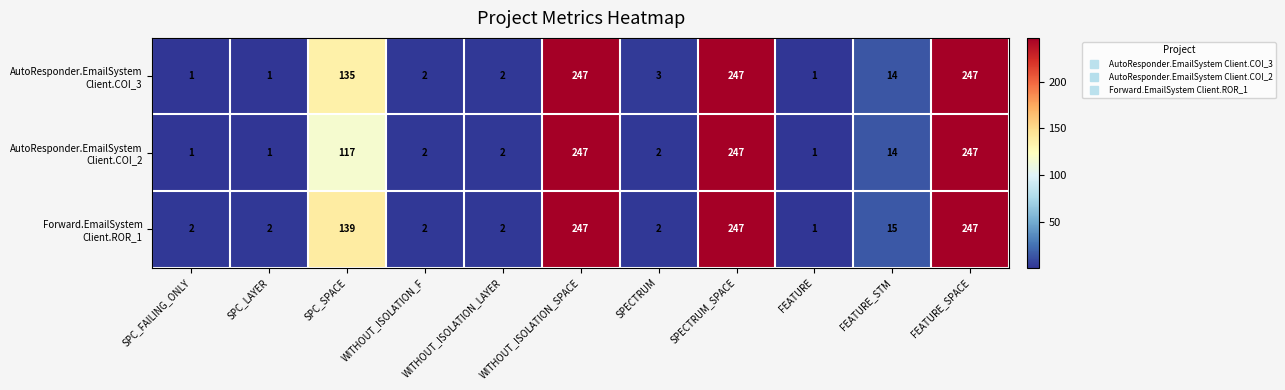

What is the greatest value displayed?

247